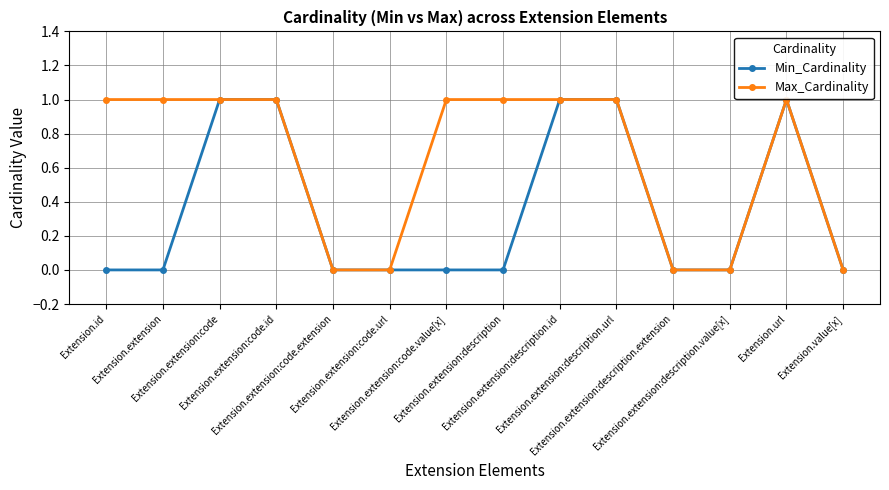

Reading right to left, transcribe all the data shown in this chart.

Min_Cardinality: Extension.value[x]=0	Extension.url=1	Extension.extension:description.value[x]=0	Extension.extension:description.extension=0	Extension.extension:description.url=1	Extension.extension:description.id=1	Extension.extension:description=0	Extension.extension:code.value[x]=0	Extension.extension:code.url=0	Extension.extension:code.extension=0	Extension.extension:code.id=1	Extension.extension:code=1	Extension.extension=0	Extension.id=0
Max_Cardinality: Extension.value[x]=0	Extension.url=1	Extension.extension:description.value[x]=0	Extension.extension:description.extension=0	Extension.extension:description.url=1	Extension.extension:description.id=1	Extension.extension:description=1	Extension.extension:code.value[x]=1	Extension.extension:code.url=0	Extension.extension:code.extension=0	Extension.extension:code.id=1	Extension.extension:code=1	Extension.extension=1	Extension.id=1